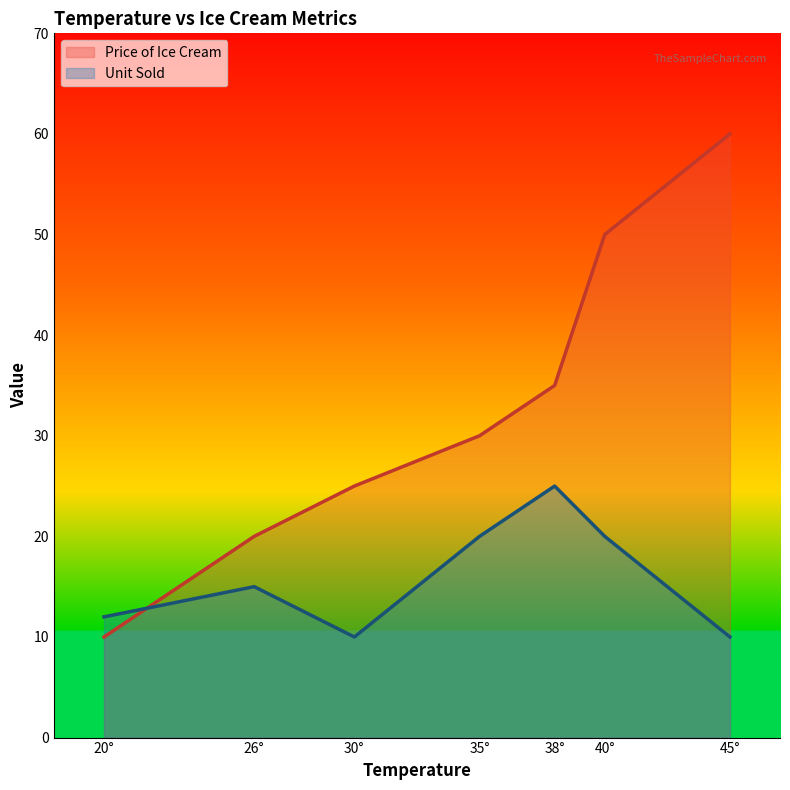

What are all the series names shown in the legend?

Price of Ice Cream, Unit Sold